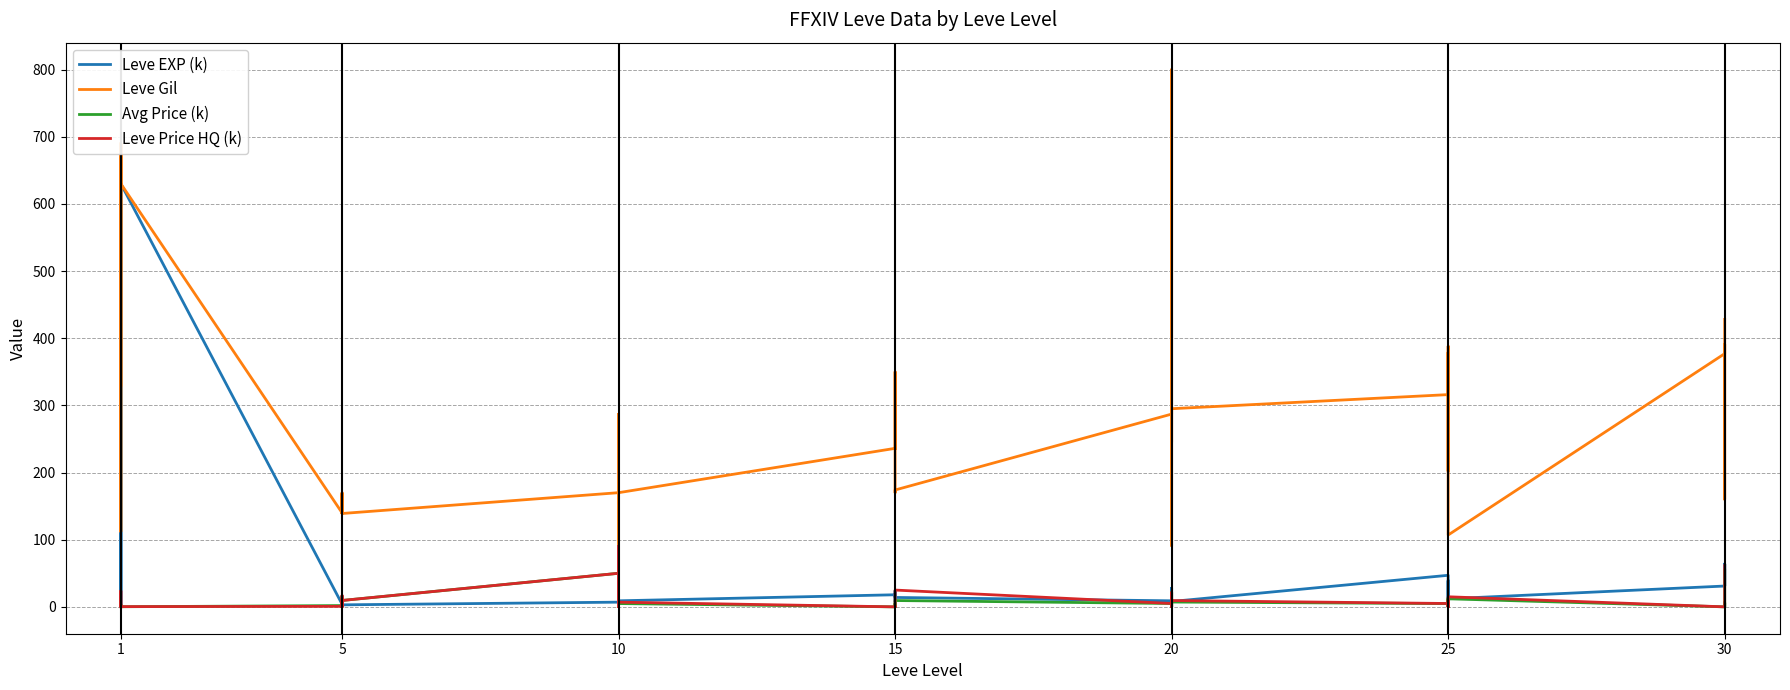

The value of Leve EXP (k) at 15 is 7.0. True or false?

True